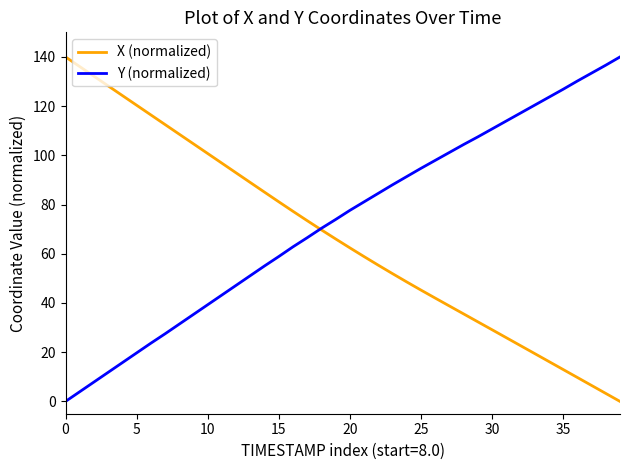

Which series has the largest total across all categories?

Y (normalized)